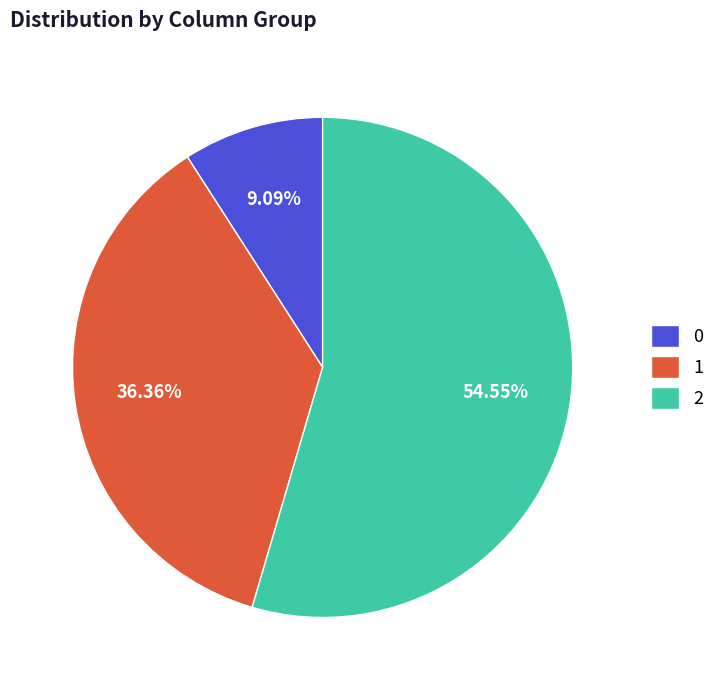

What is the ratio of the value at 1 to the value at 2?

0.7